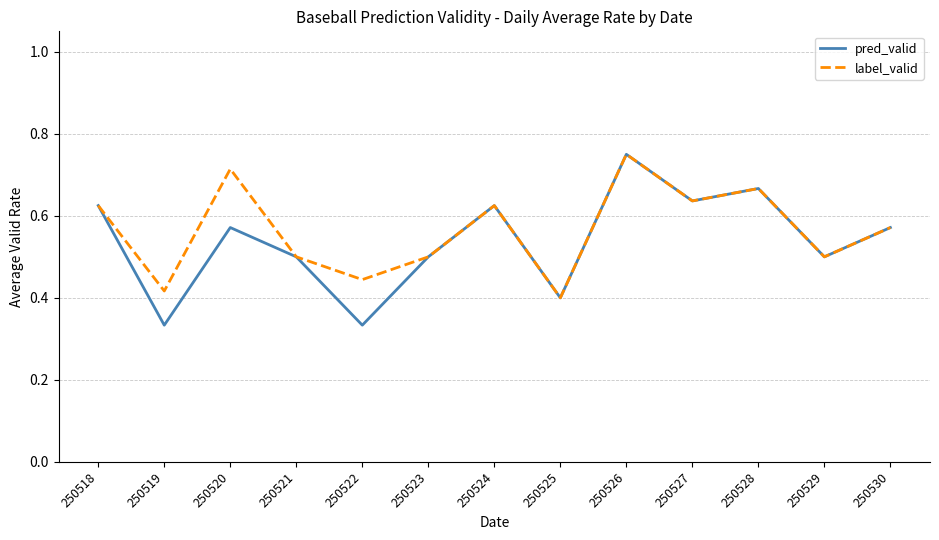

Rank the series by their average value, from highest to lowest.

label_valid, pred_valid